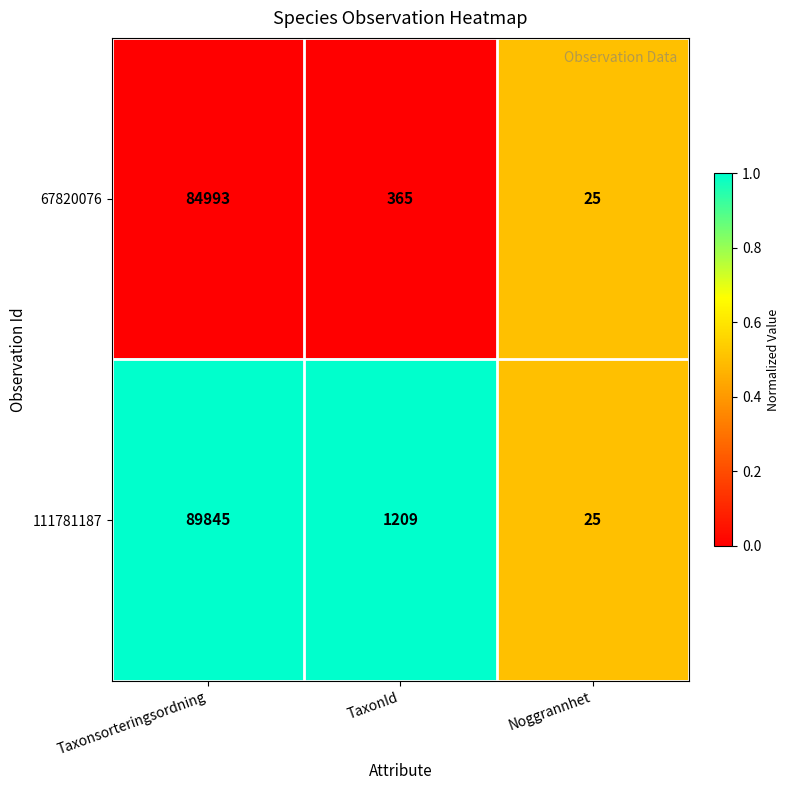

At Taxonsorteringsordning, list the series in order from largest to smallest.

111781187, 67820076